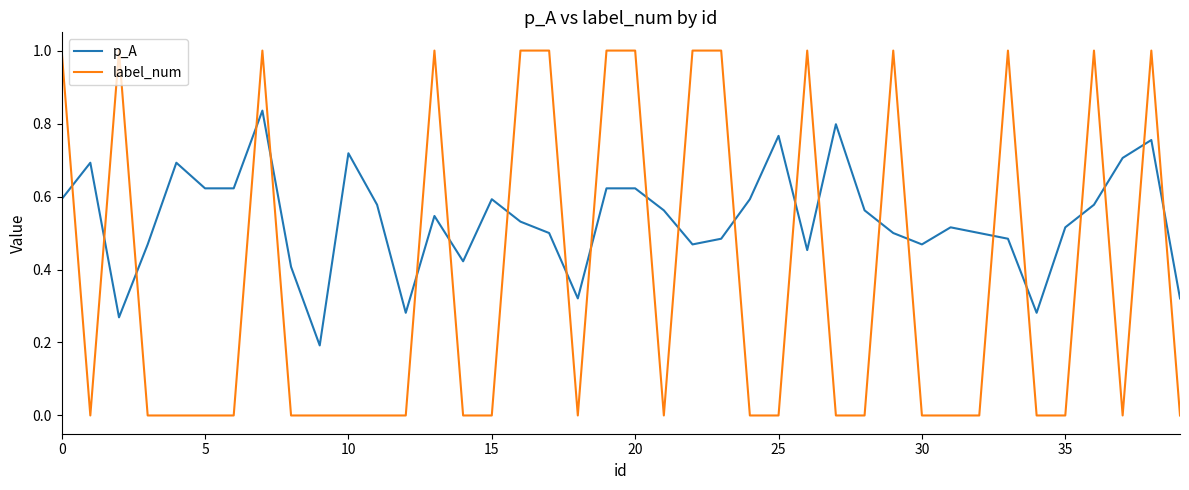

Rank the series by their maximum value, from lowest to highest.

p_A, label_num